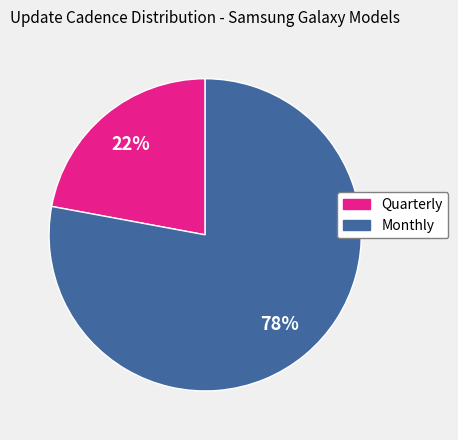

What percentage is the Monthly slice, to the nearest percent?

78%